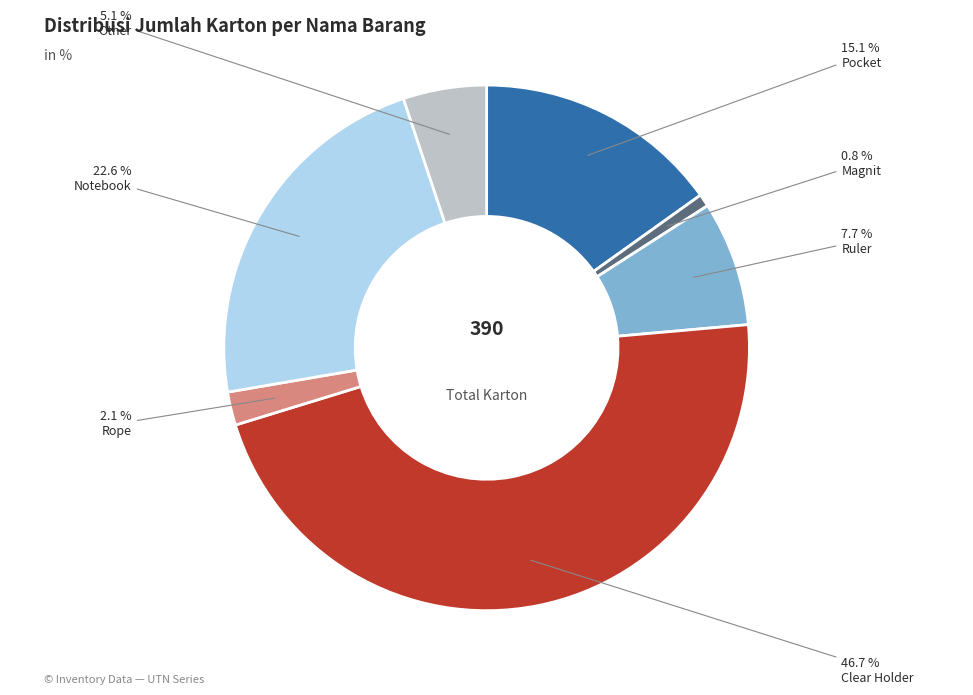

Is there a majority slice in this chart?

No